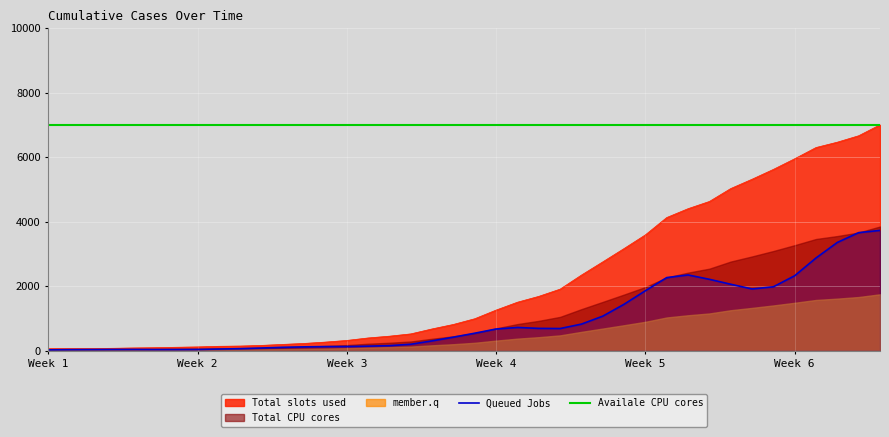

What is the highest value of the Availale CPU cores series?

7000.0